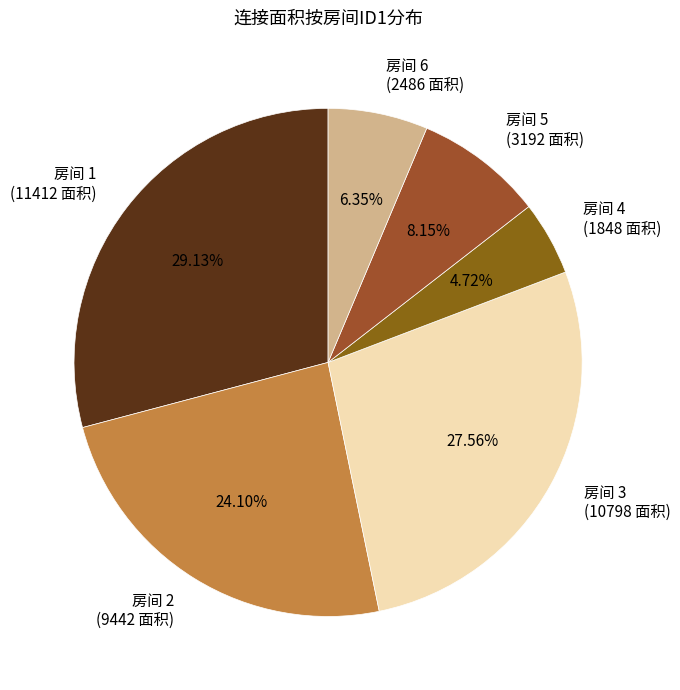

Count the number of slices in the pie.

6